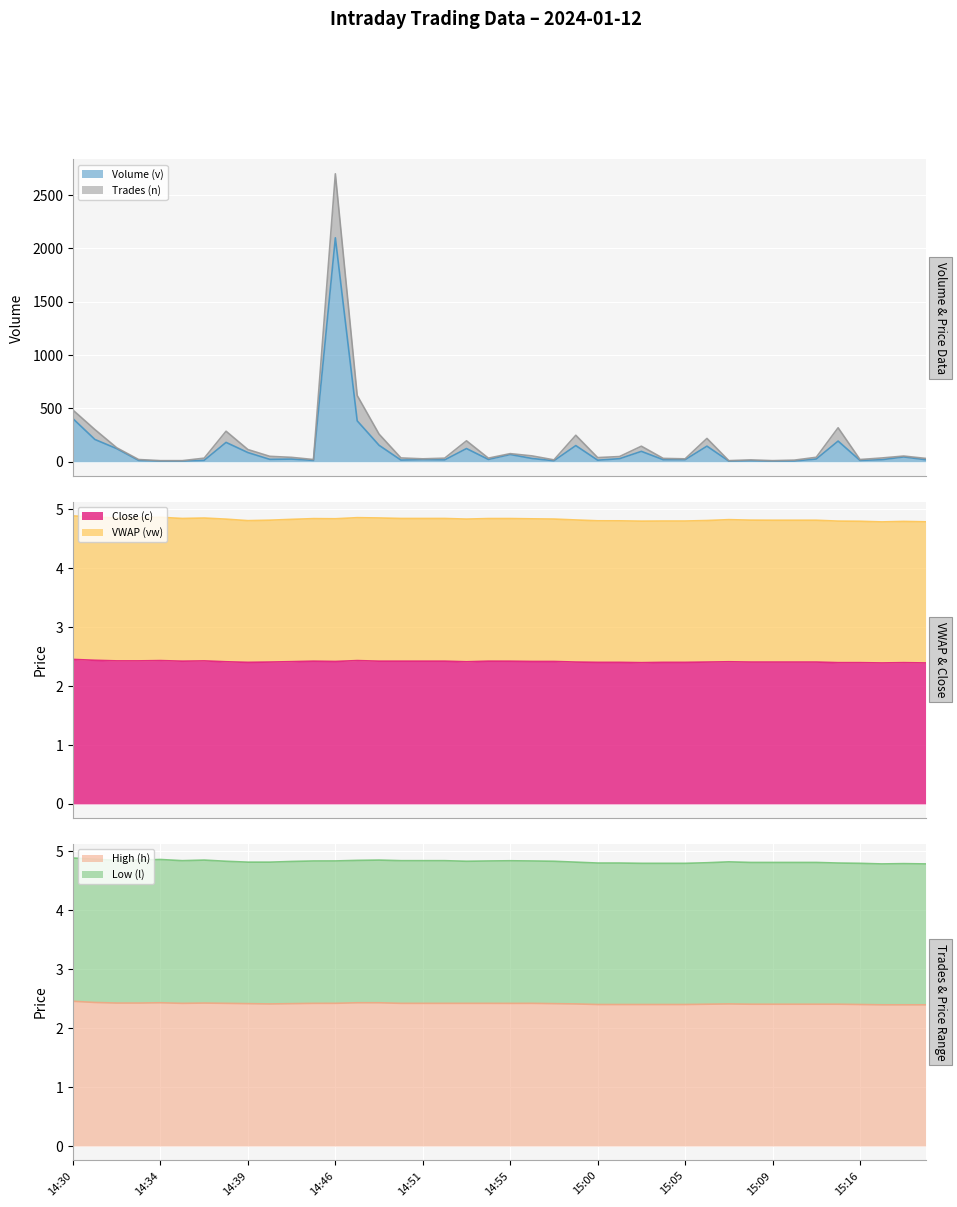

What is the sum of the High (h) values at 14:46 and 14:47?

4.9